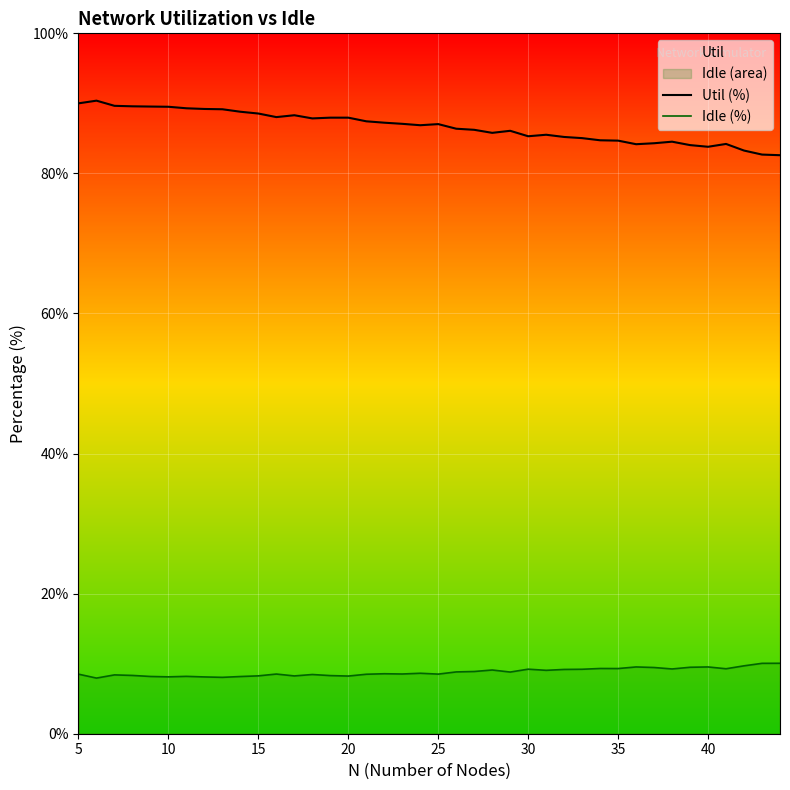

True or false: Util (%) and Idle (%) cross at least once.

False